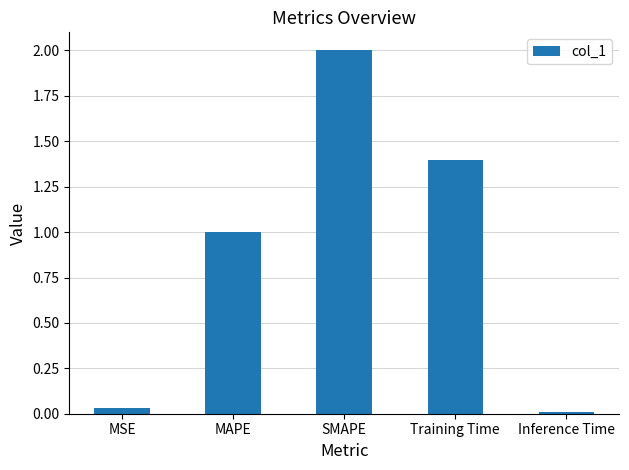

Count the number of values greater than 1.

3